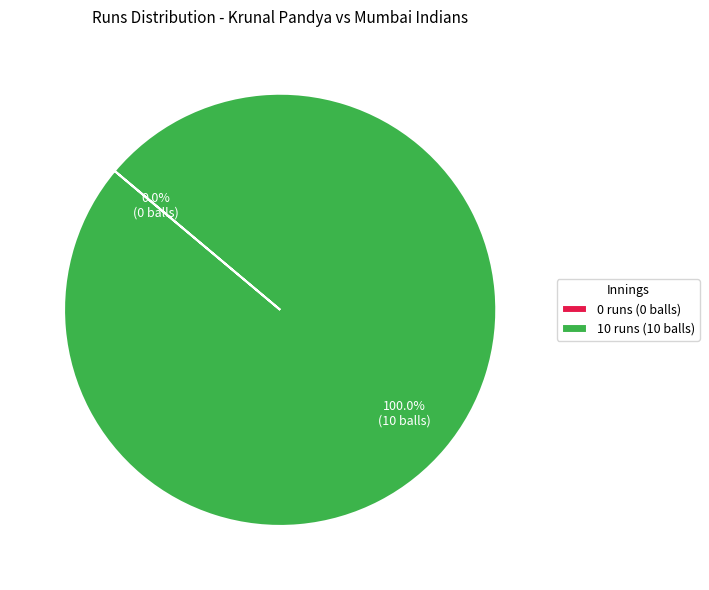

Count the number of slices in the pie.

2